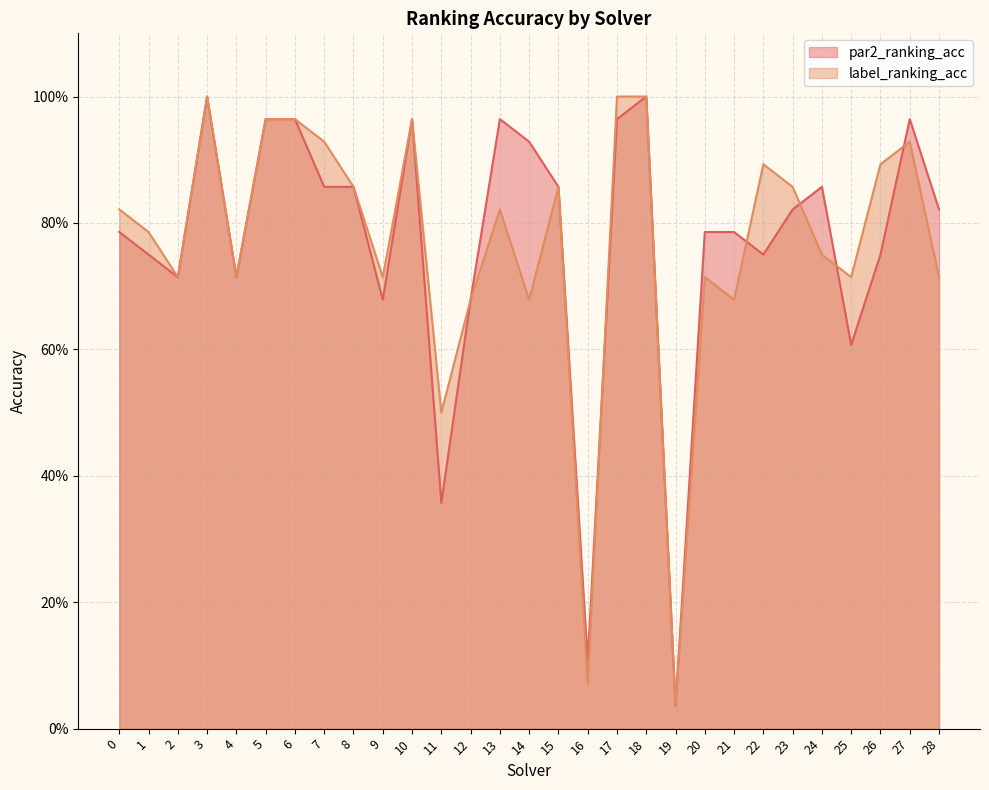

How many times do label_ranking_acc and par2_ranking_acc cross each other?

5